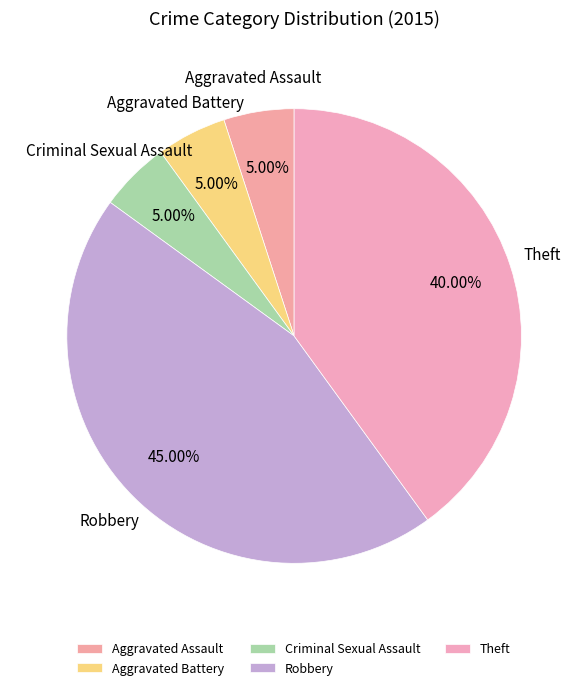

Which slice is the largest?

Robbery